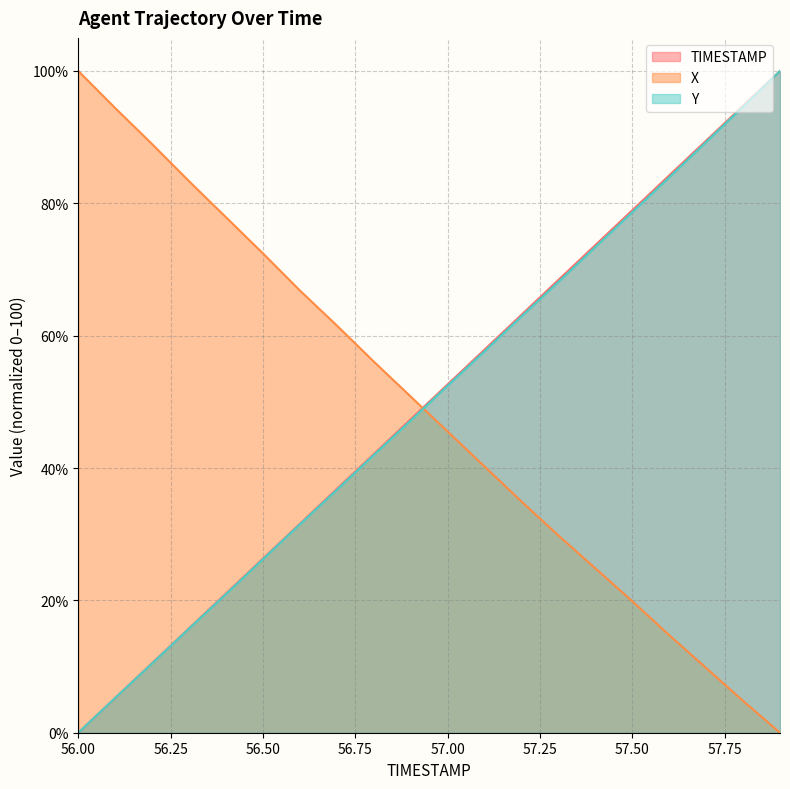

Reading left to right, extract all data points from this chart.

TIMESTAMP: 0.0	5.3	10.5	15.8	21.1	26.3	31.6	36.8	42.1	47.4	52.6	57.9	63.2	68.4	73.7	78.9	84.2	89.5	94.7	100.0
X: 100.0	94.4	88.9	83.3	77.9	72.4	66.8	61.5	56.1	50.8	45.5	40.2	34.9	29.8	24.8	19.9	14.7	9.8	4.8	0.0
Y: 0.0	5.3	10.5	15.7	21.0	26.2	31.5	36.7	42.0	47.2	52.4	57.6	62.9	68.1	73.4	78.7	83.9	89.3	94.6	100.0